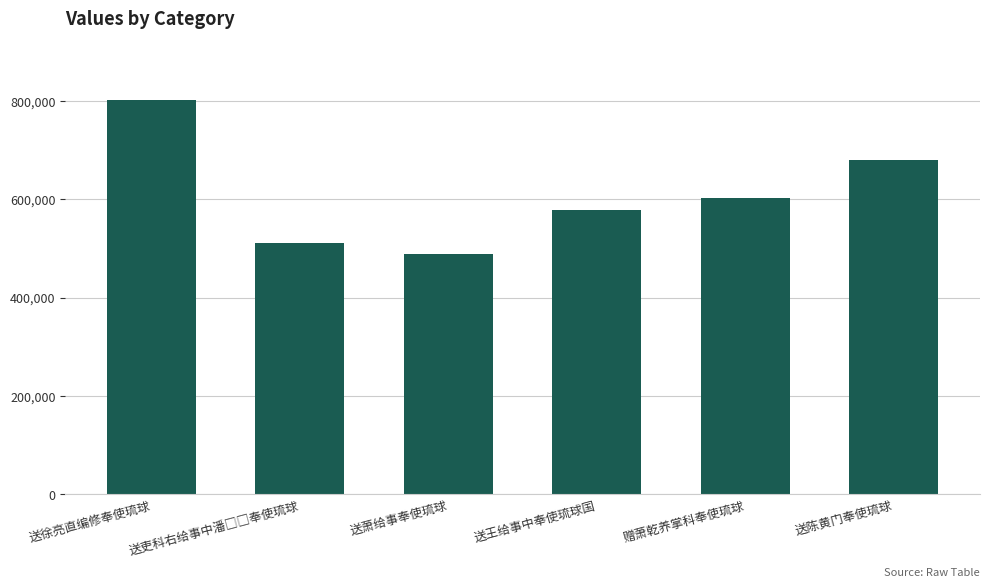

What is the change in value from 送萧给事奉使琉球 to 送王给事中奉使琉球国?

+88809